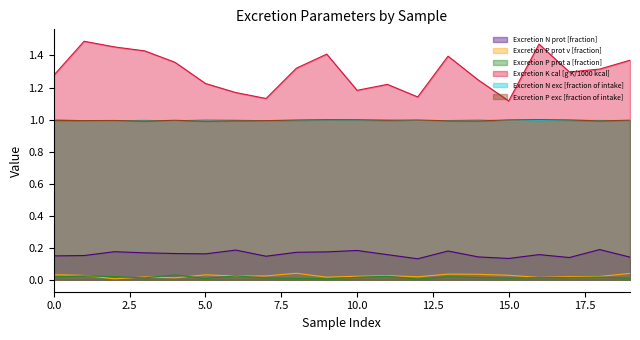

Which series has the largest total across all categories?

Excretion K cal [g K/1000 kcal]